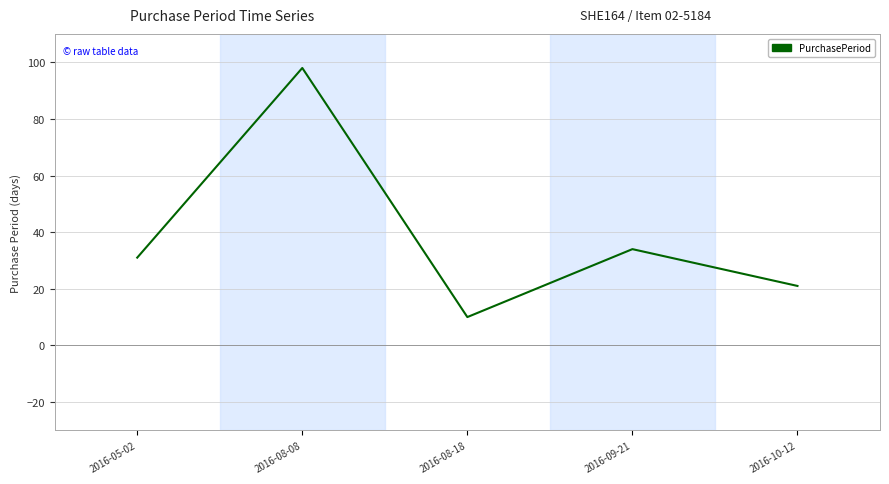

How many categories are shown in the chart?

5